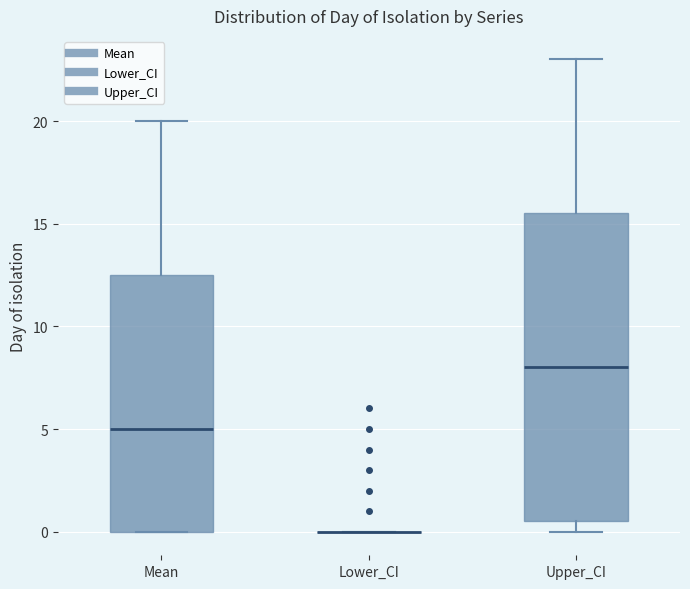

Comparing the boxes themselves (not the whiskers), which one is the tallest?

Upper_CI